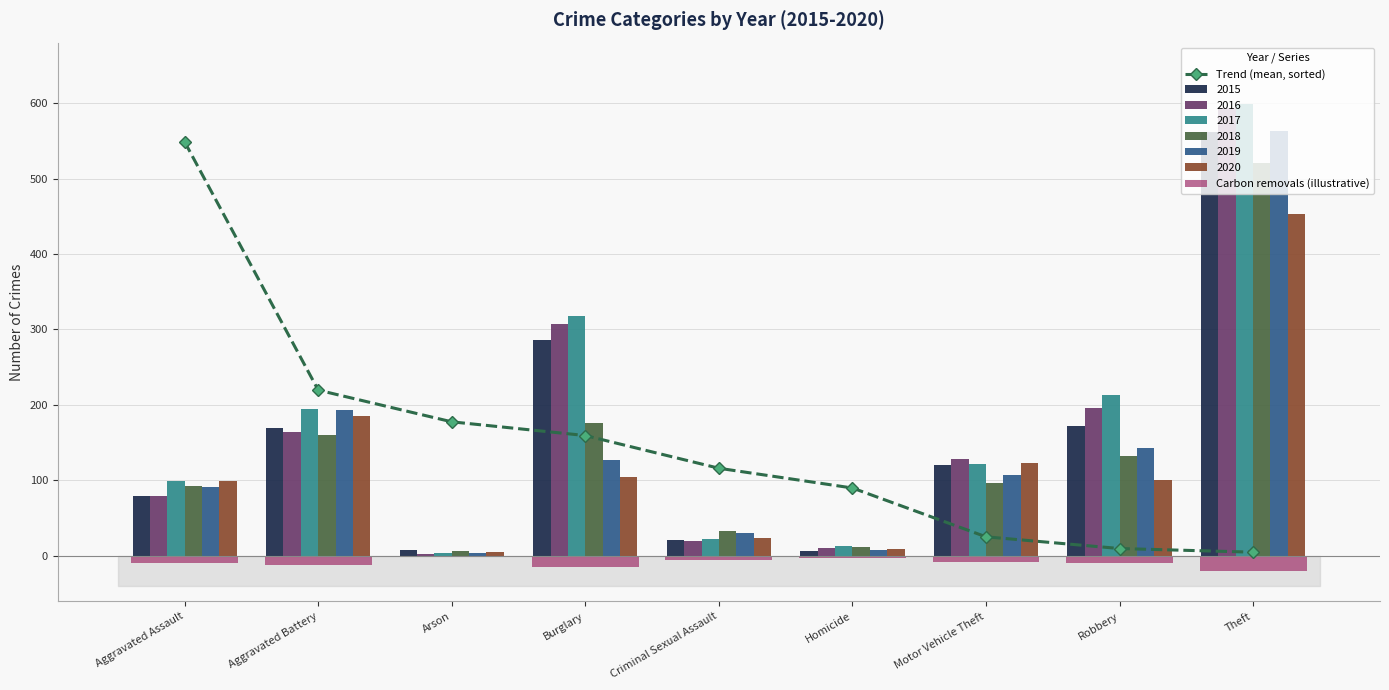

What is the smallest value displayed?

-20.0